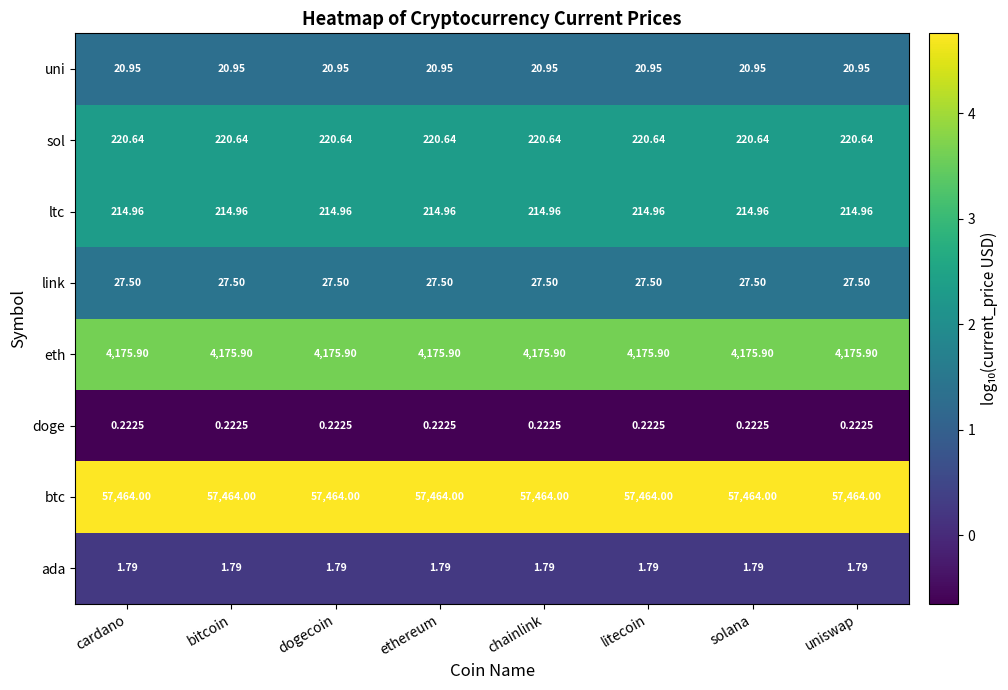

List the series in order of their peak value, highest first.

btc, eth, sol, ltc, link, uni, ada, doge